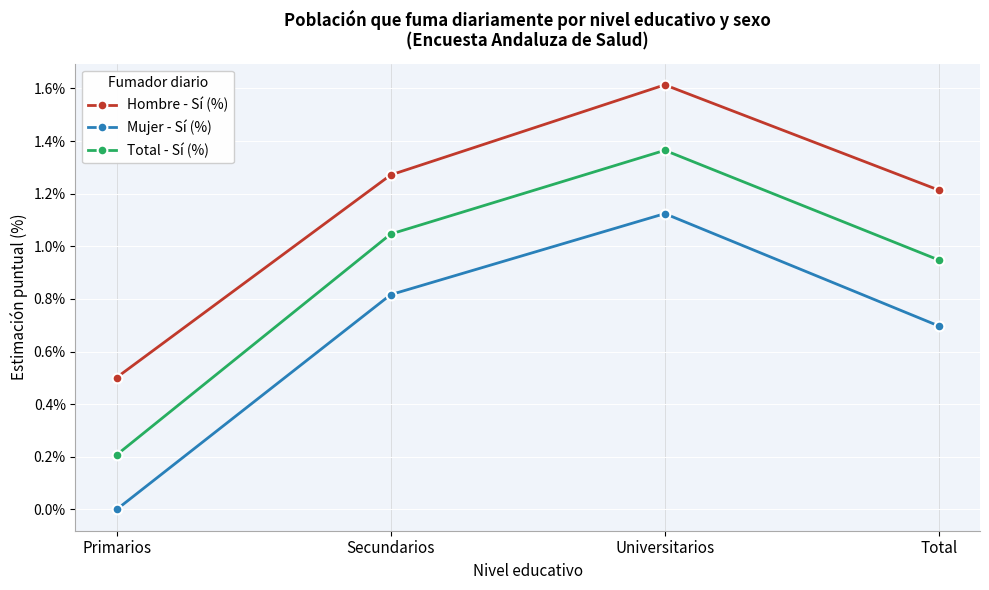

List the series in order of their peak value, highest first.

Hombre - Sí (%), Total - Sí (%), Mujer - Sí (%)